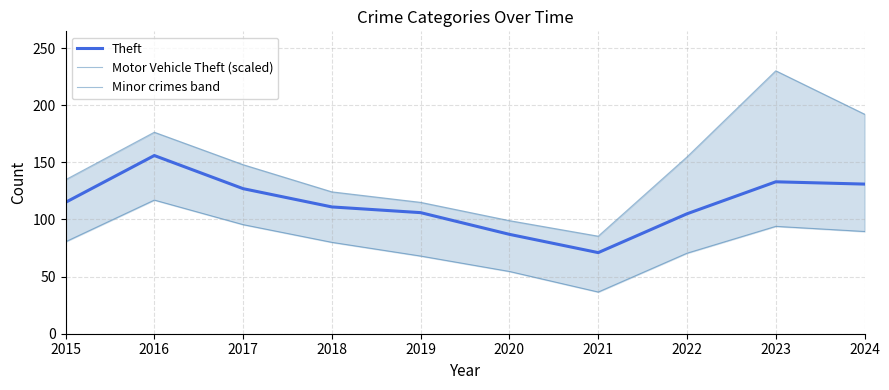

Which series has the largest total across all categories?

Motor Vehicle Theft (scaled)